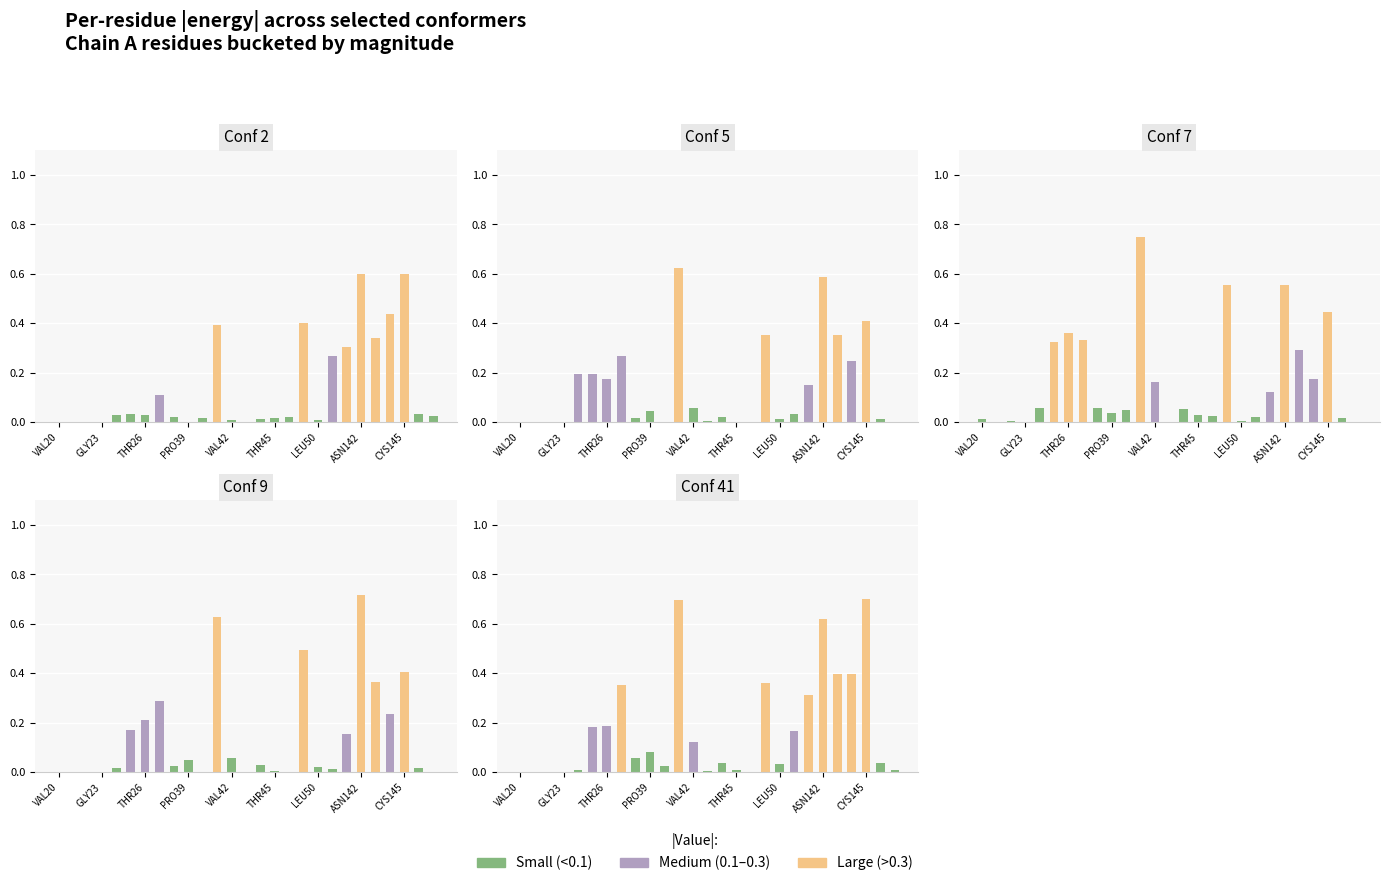

How many bars are there in total?

81